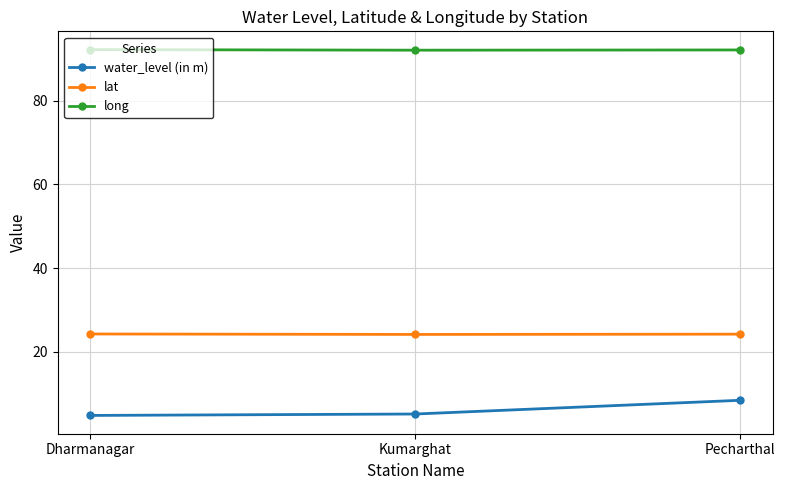

Read the lat value at Dharmanagar.

24.2